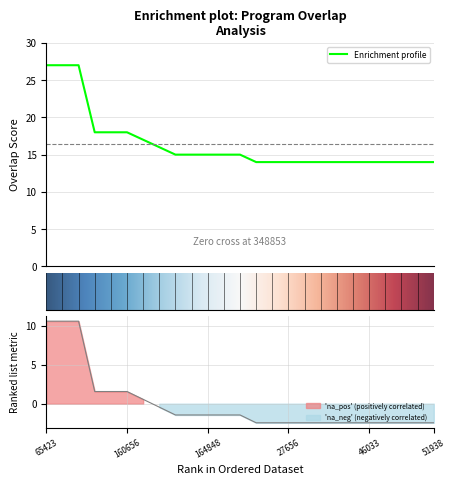

What is the lowest value of the Enrichment profile series?

14